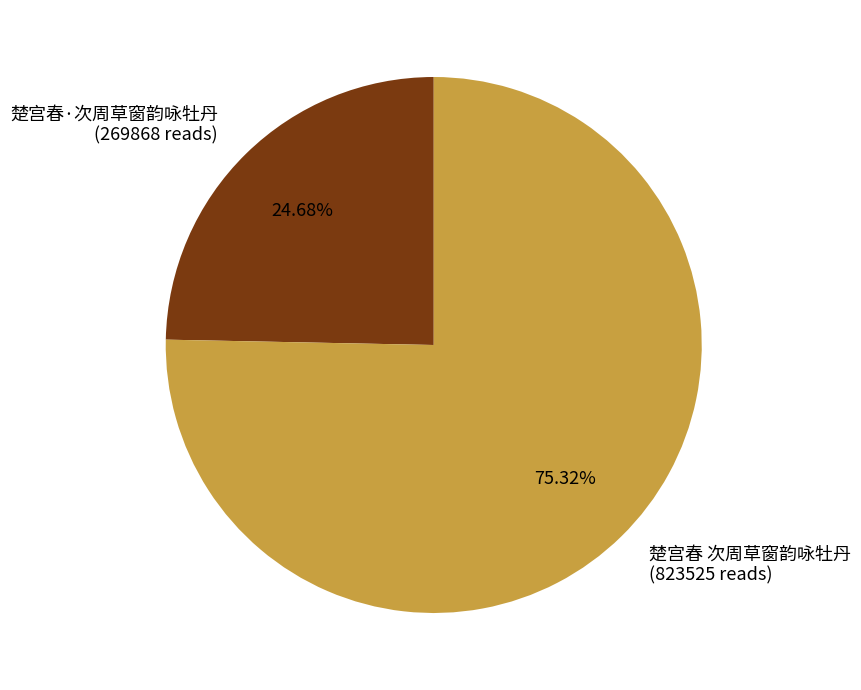

What is the majority slice?

楚宫春 次周草窗韵咏牡丹